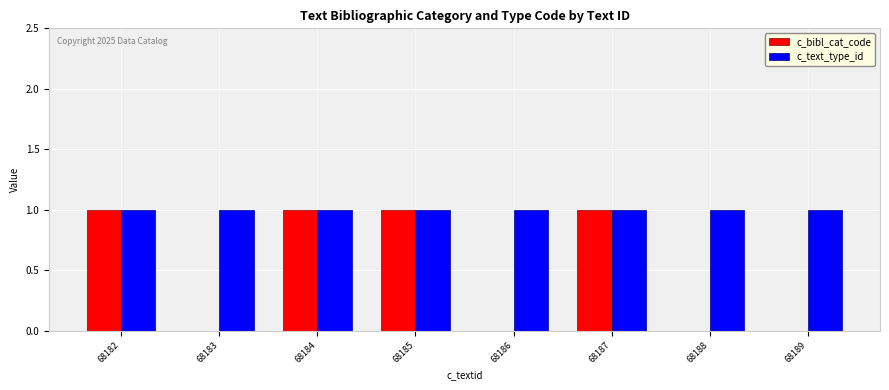

The value of c_bibl_cat_code at 68189 is 1. True or false?

False